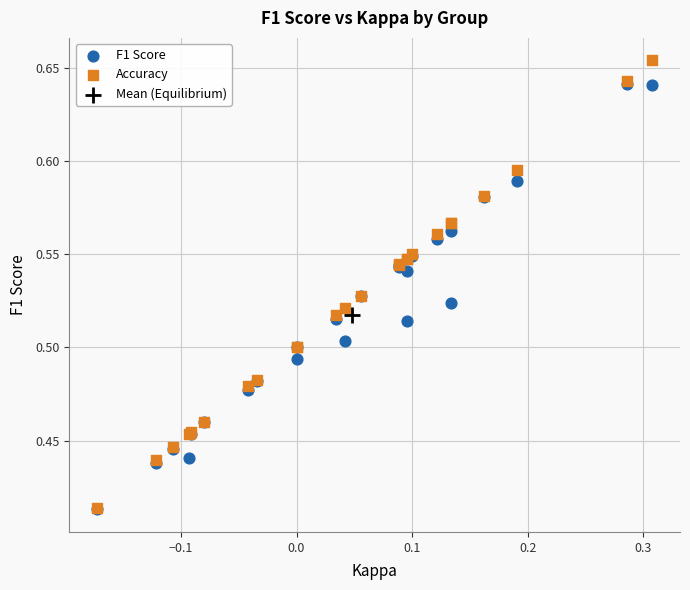

What are all the series names shown in the legend?

F1 Score, Accuracy, Mean (Equilibrium)